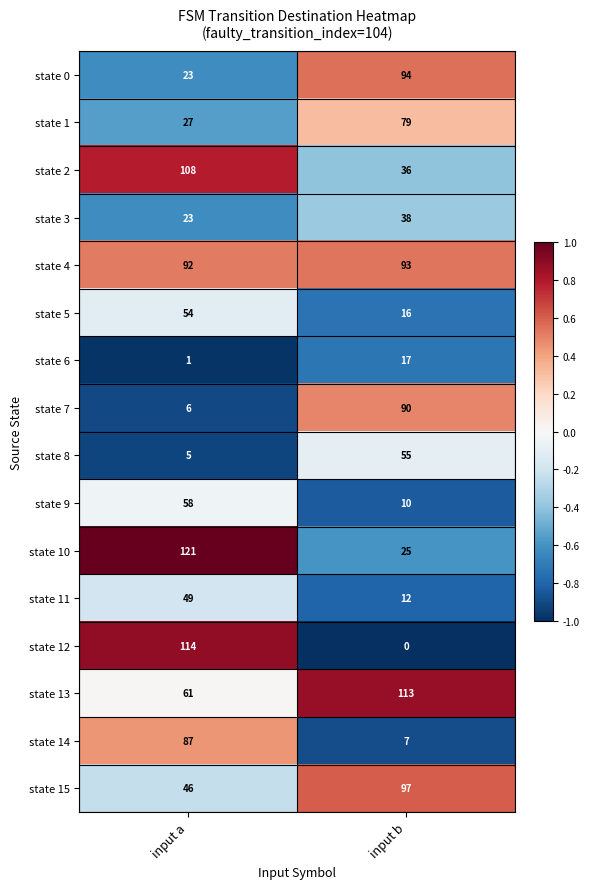

At which label is state 7 closest to 48?

input a